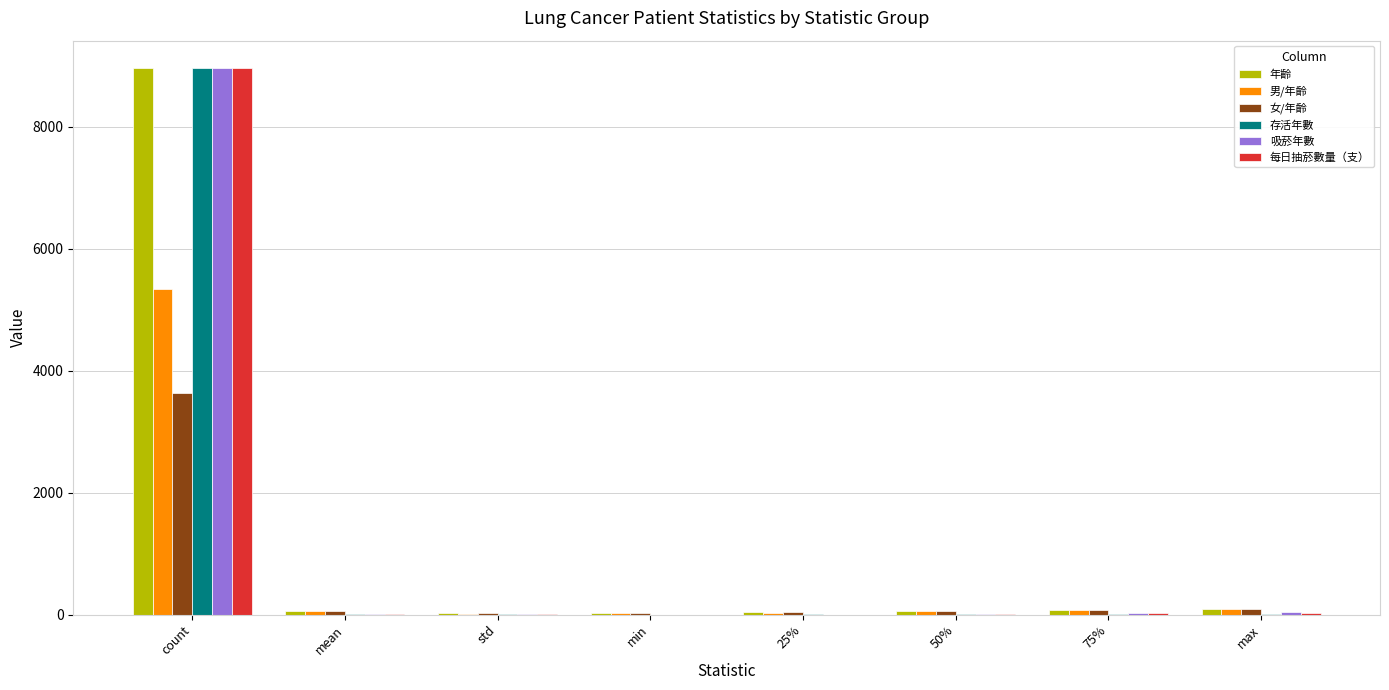

At which category is the sum across all series the highest?

count